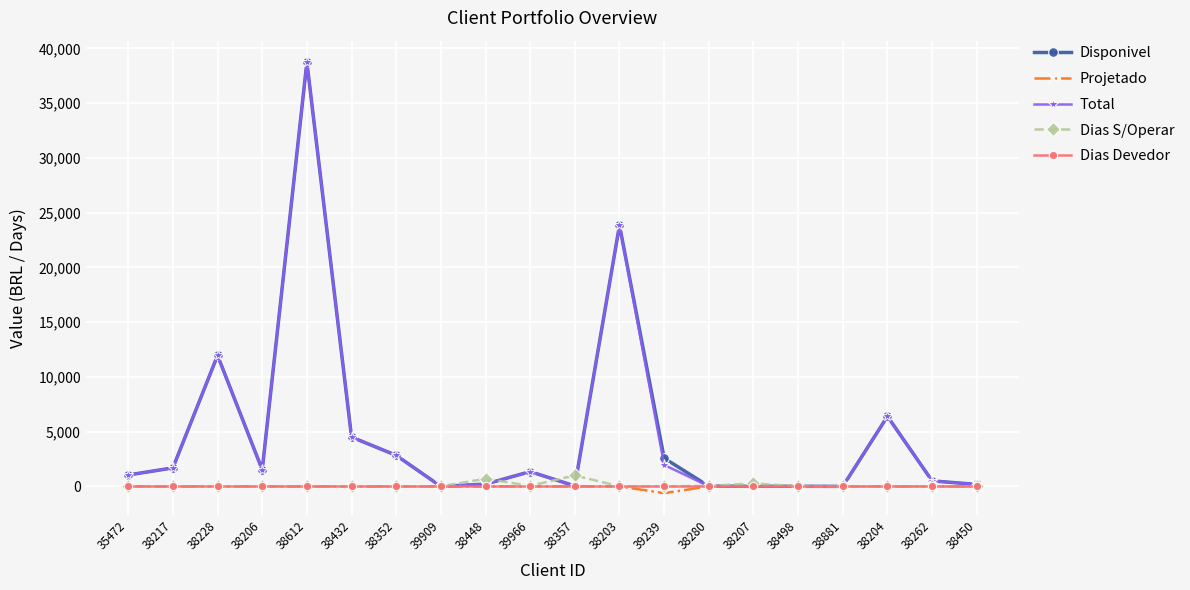

Where does the Disponivel series first go above 1349?

38217